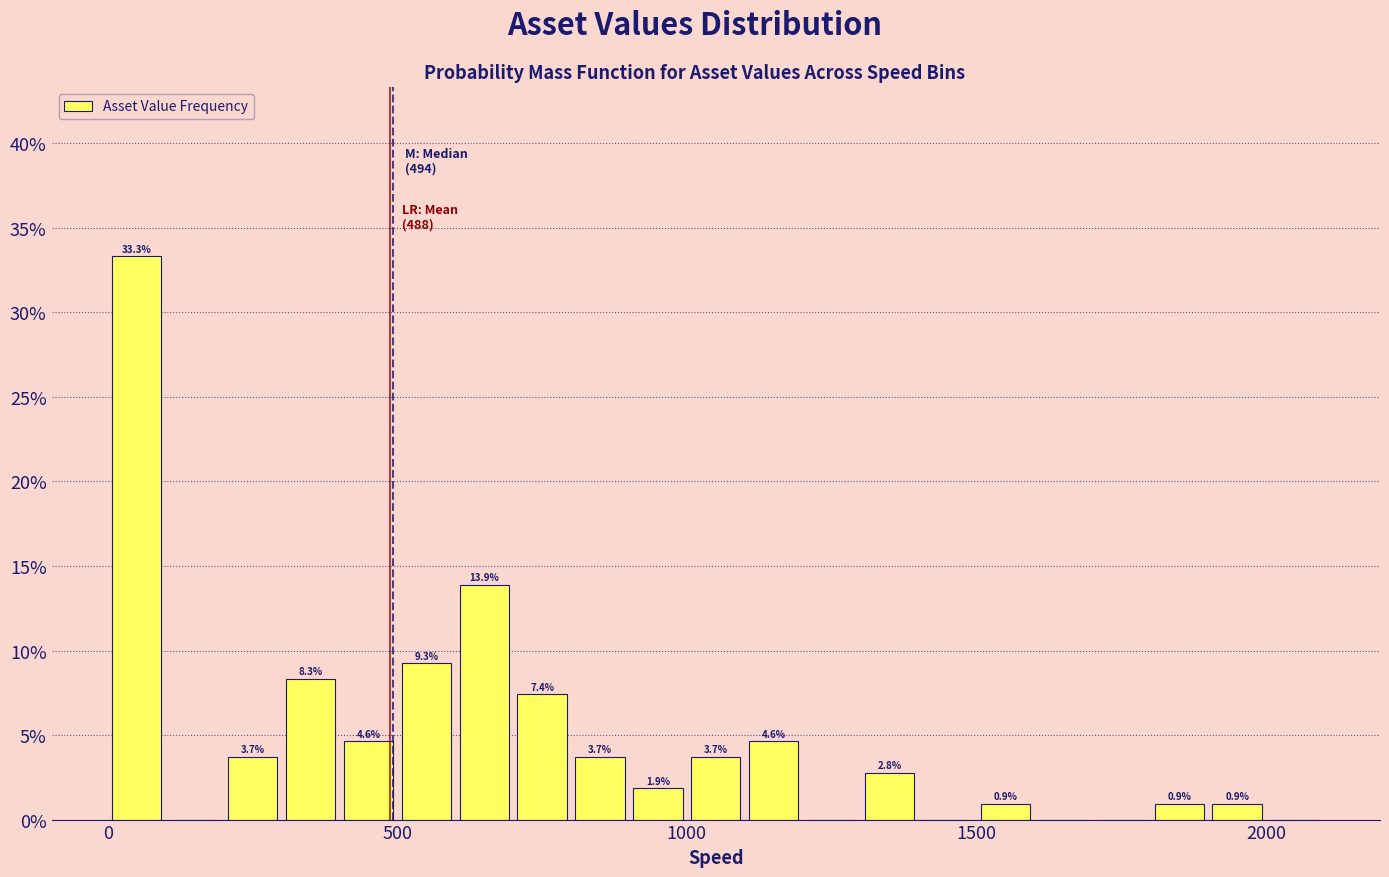

Around what value on the x-axis is the tallest bar? Give the approximate position of its centre, as read against the axis.

50